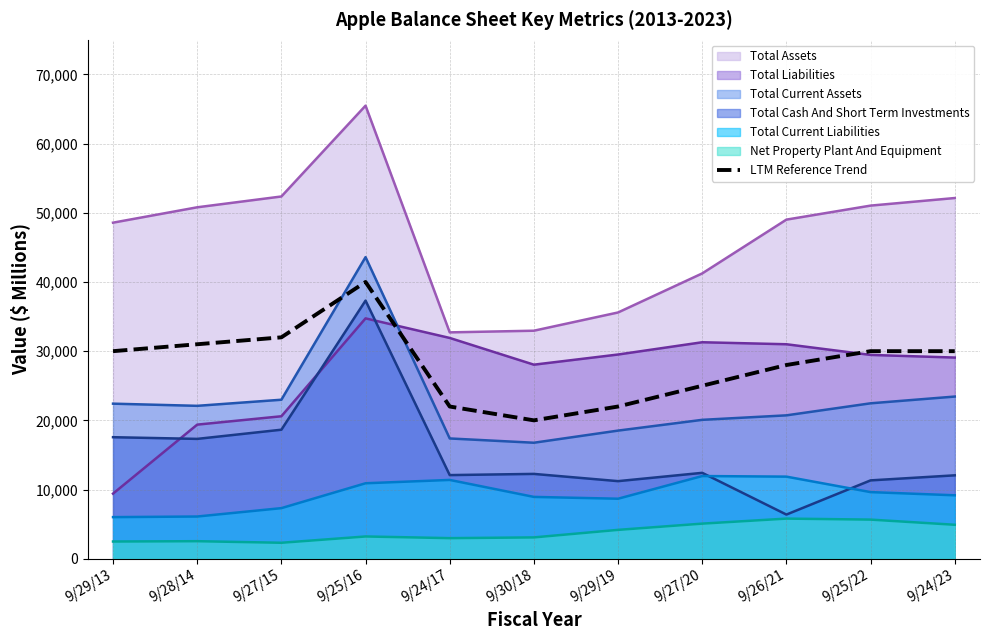

Which category has the lowest value across all series?

9/30/18